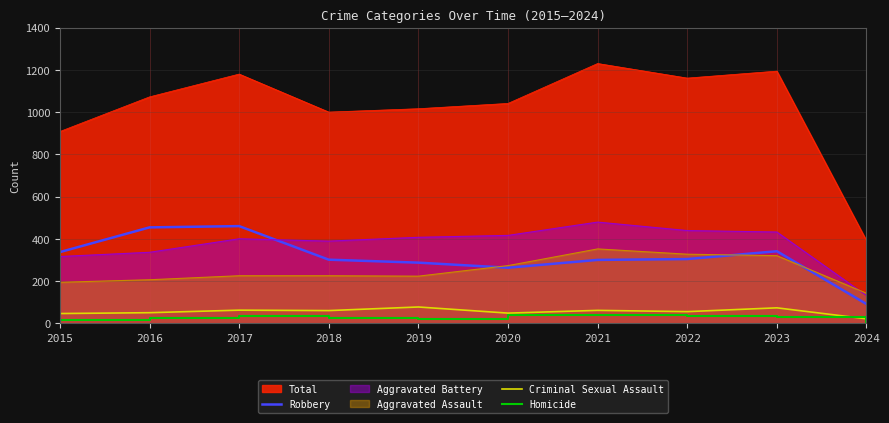

How many data points in Criminal Sexual Assault are above 60?

4